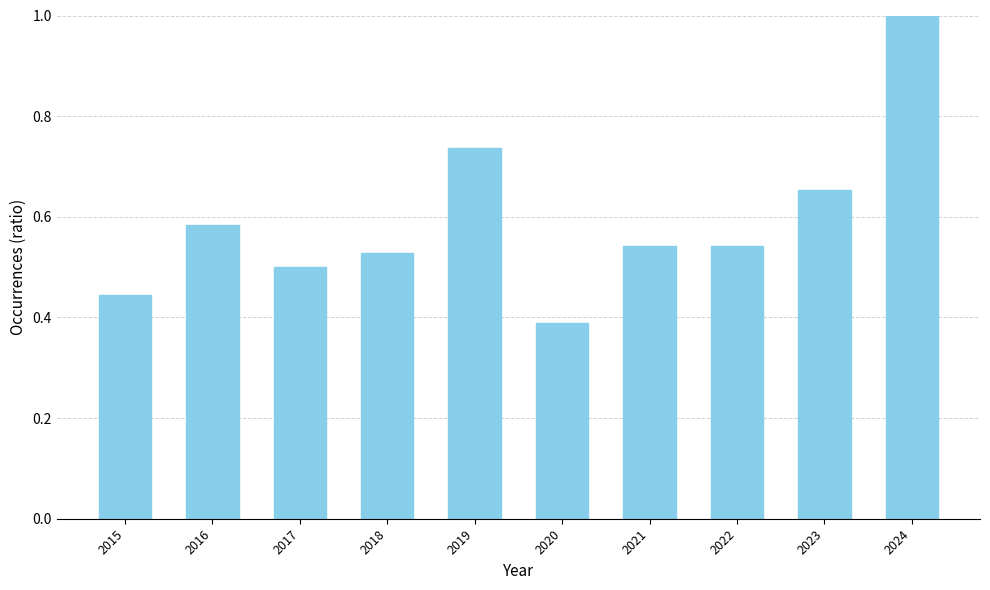

Is it true that the value at 2018 is 0.5?

True